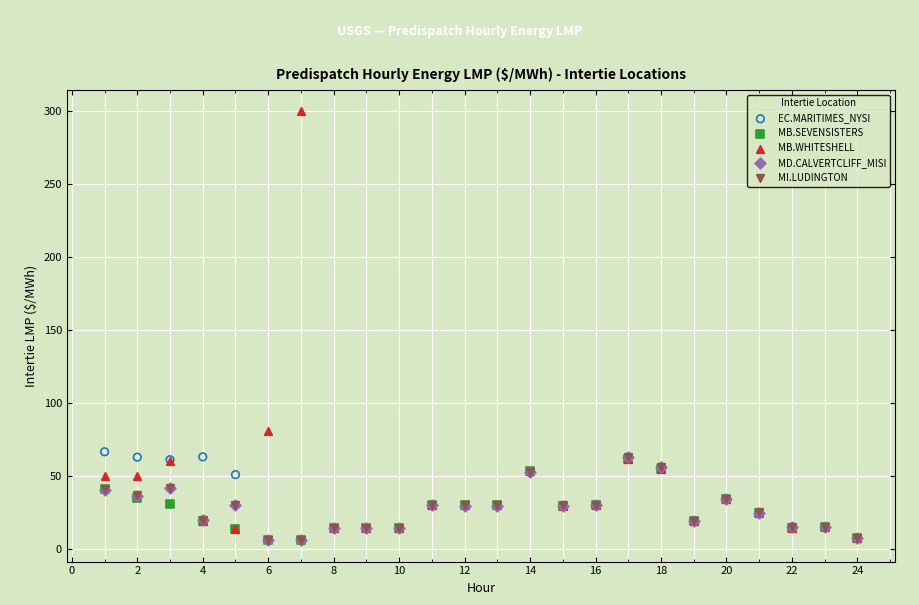

Which series has the largest Y range (max minus min)?

MB.WHITESHELL